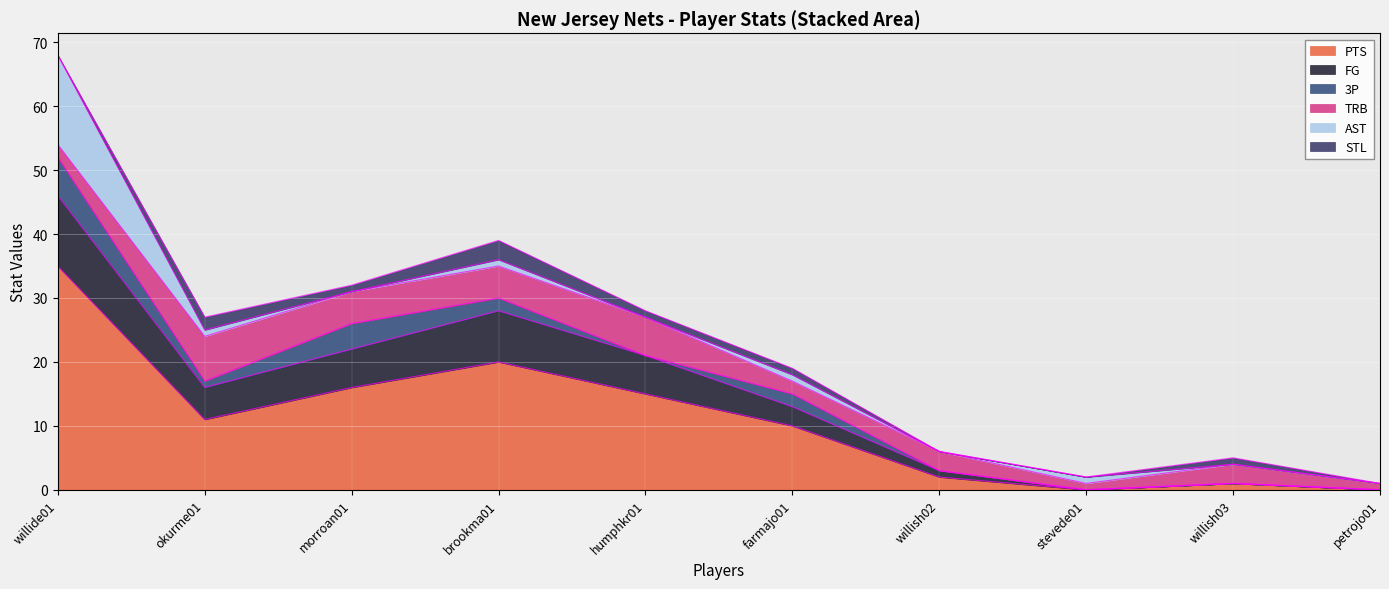

Rank the series at petrojo01 from lowest to highest value.

PTS, FG, 3P, AST, STL, TRB